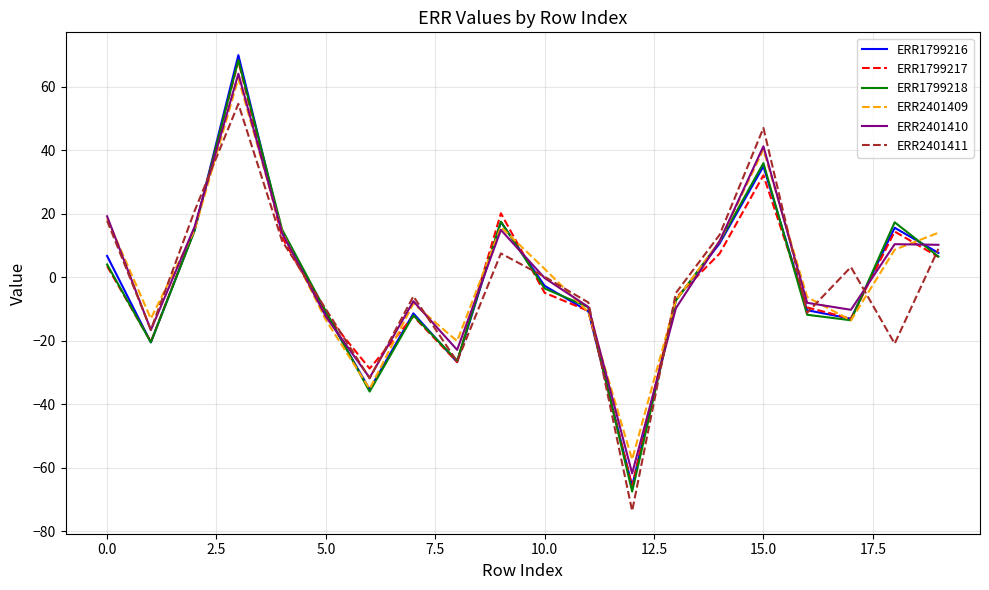

What is the minimum value for ERR2401410?

-61.8